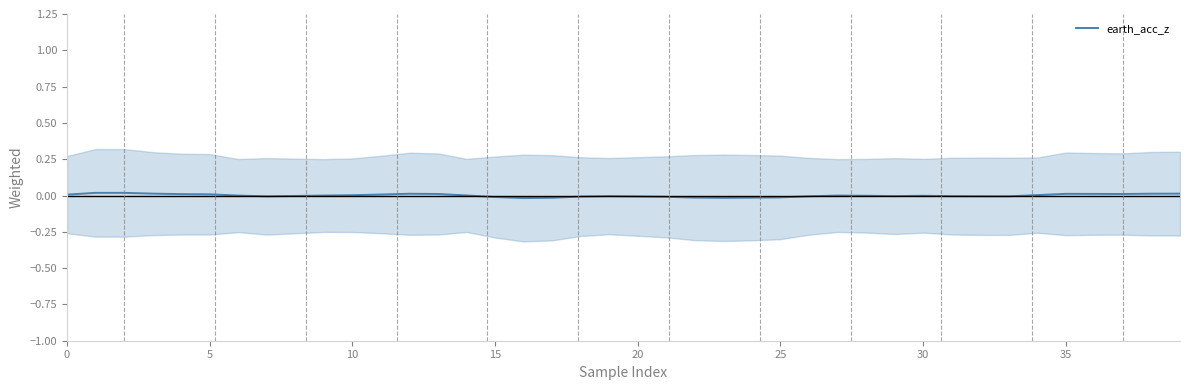

The chart shows a value of -0.0 at 26. True or false?

False